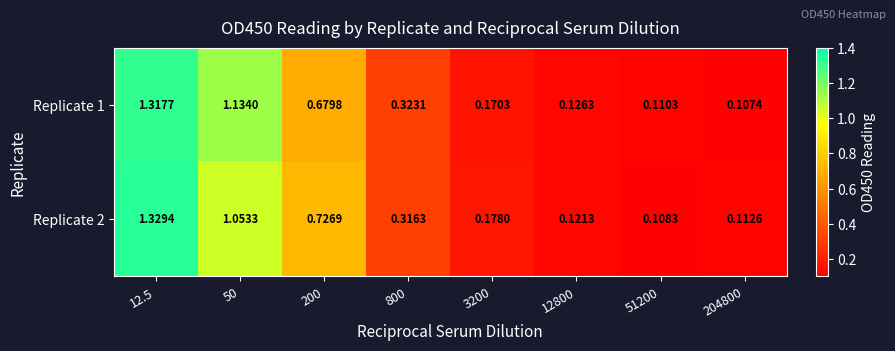

Is the value of Replicate 2 at 12.5 greater than the value of Replicate 1 at 12800?

Yes